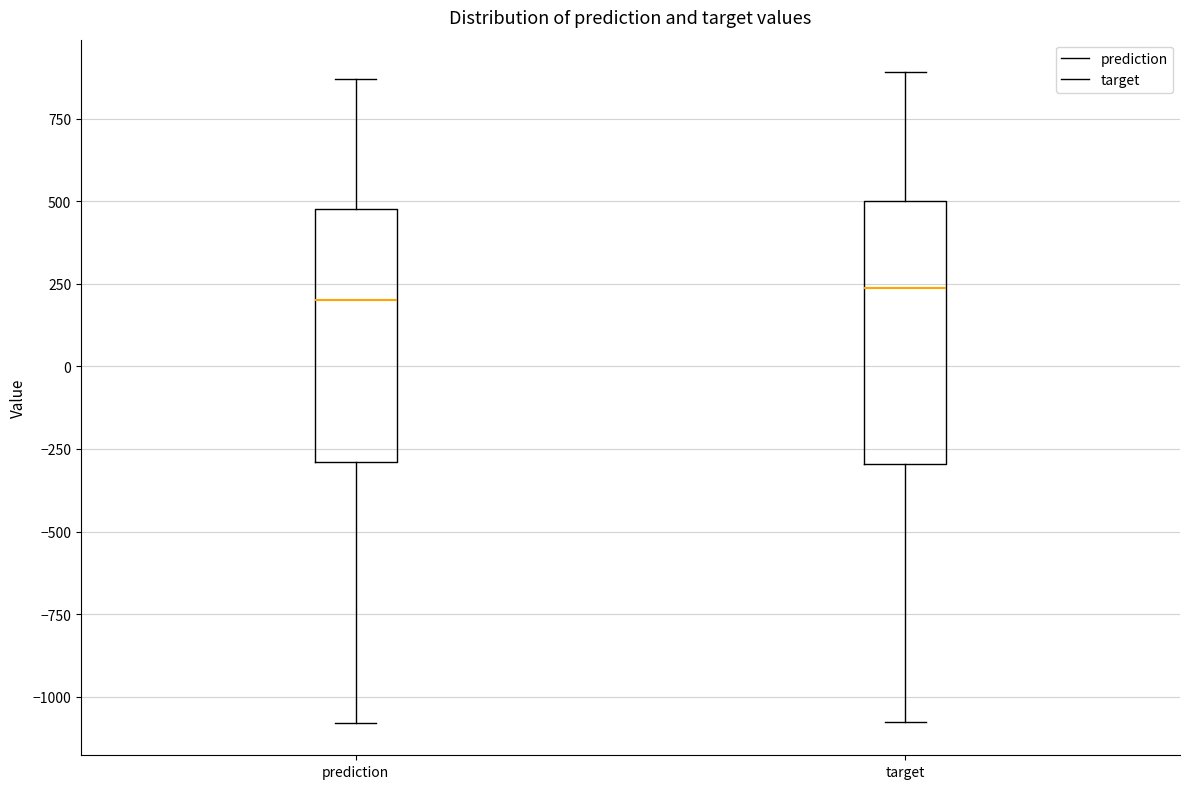

Where does the median line of the box for target sit on the y-axis? The values are not printed on the chart, so give them approximately, as read against the axis.

250